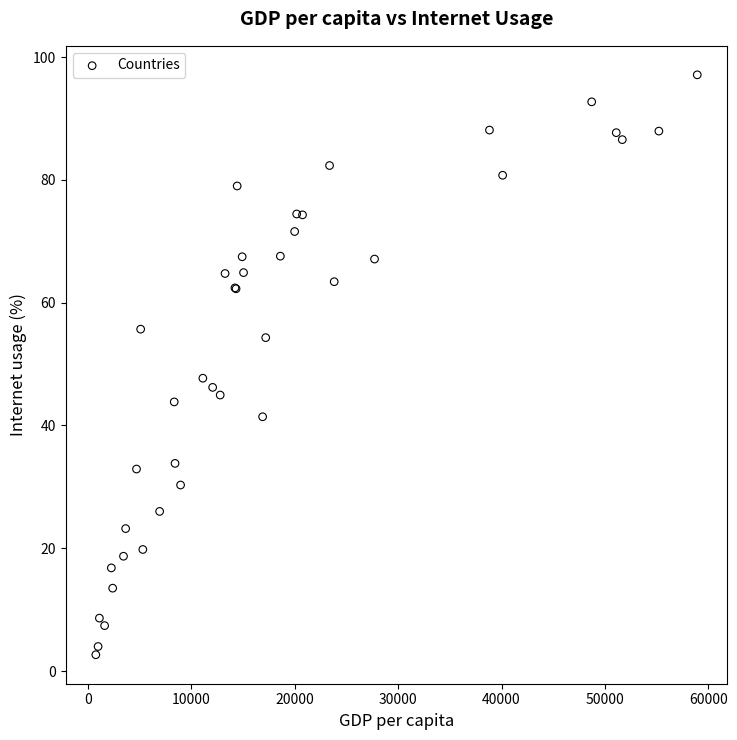

What Y value in the scatter plot is closest to 49?

47.7